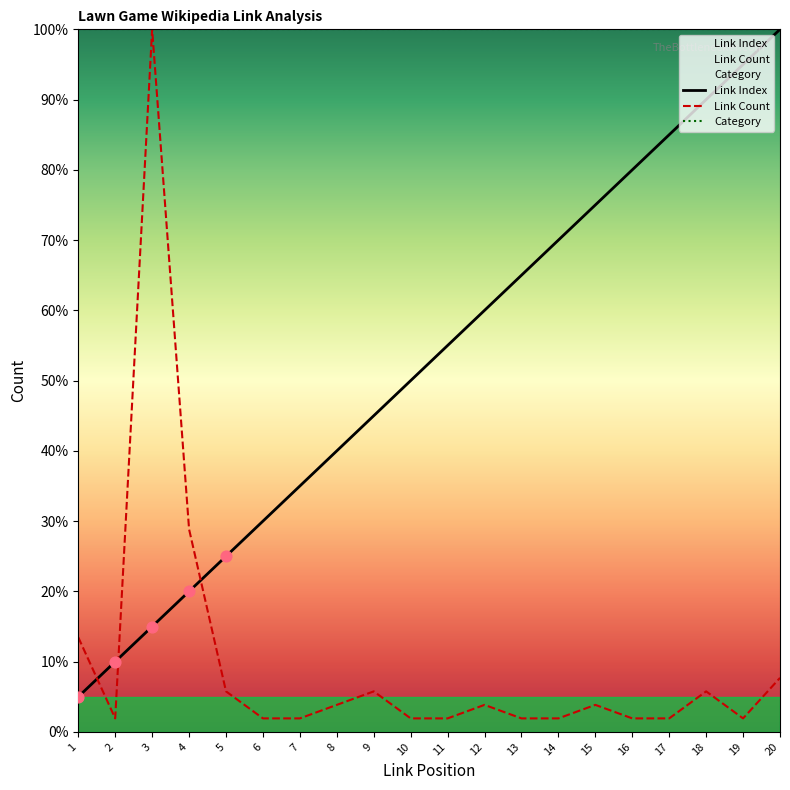

At which category is the sum across all series the highest?

3